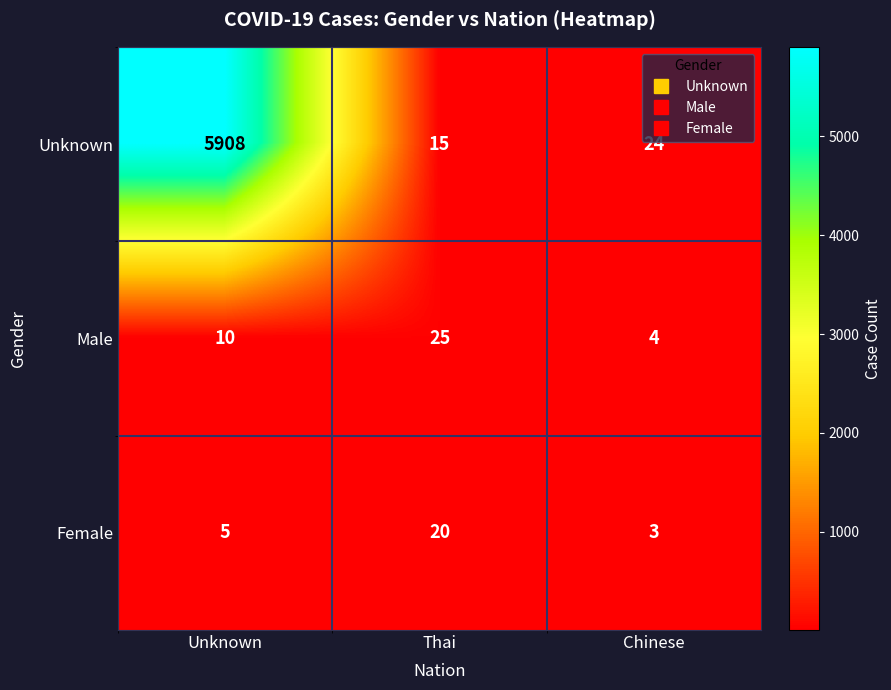

How many series are shown in this chart?

3